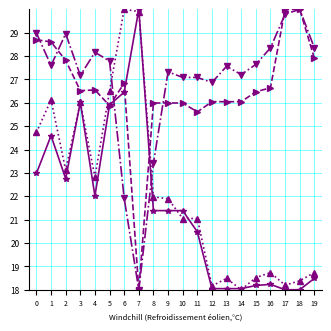

What is the minimum value shown in the chart?

18.0